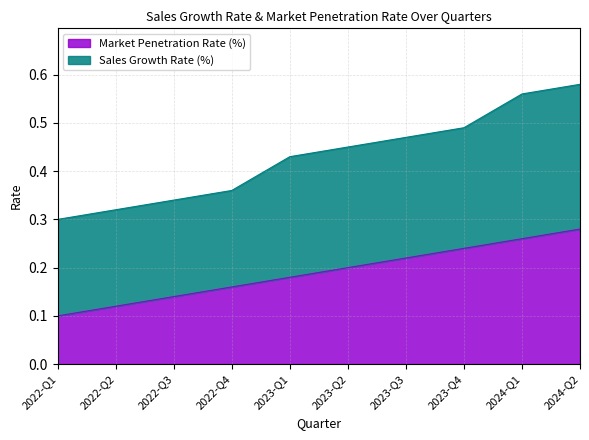

The chart shows a value of 0.3 at 2023-Q4. True or false?

False